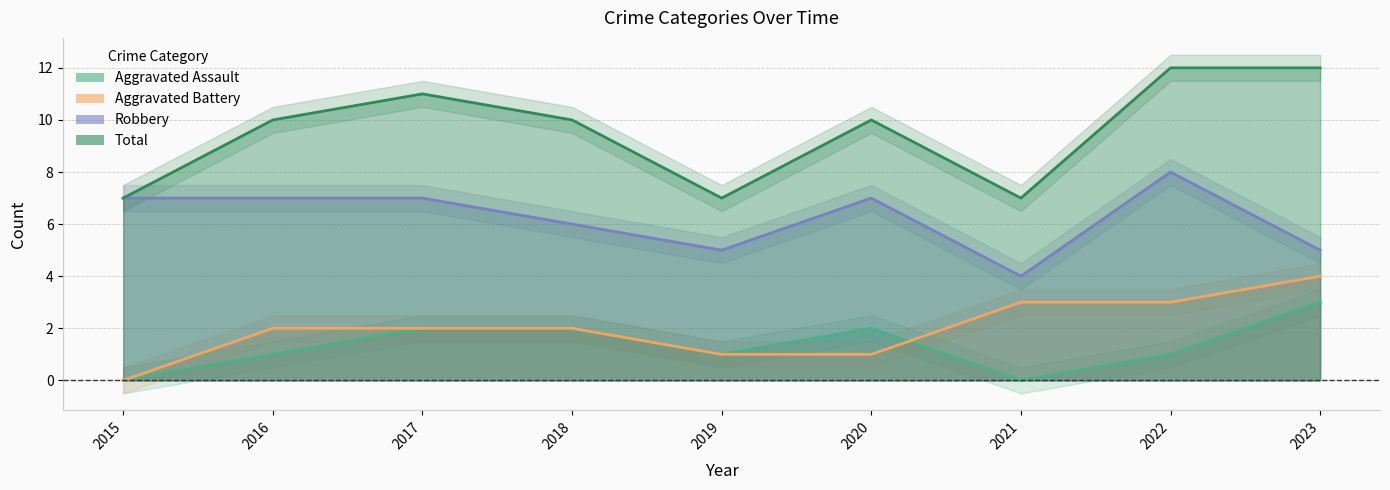

At how many categories does at least one series exceed 4?

9